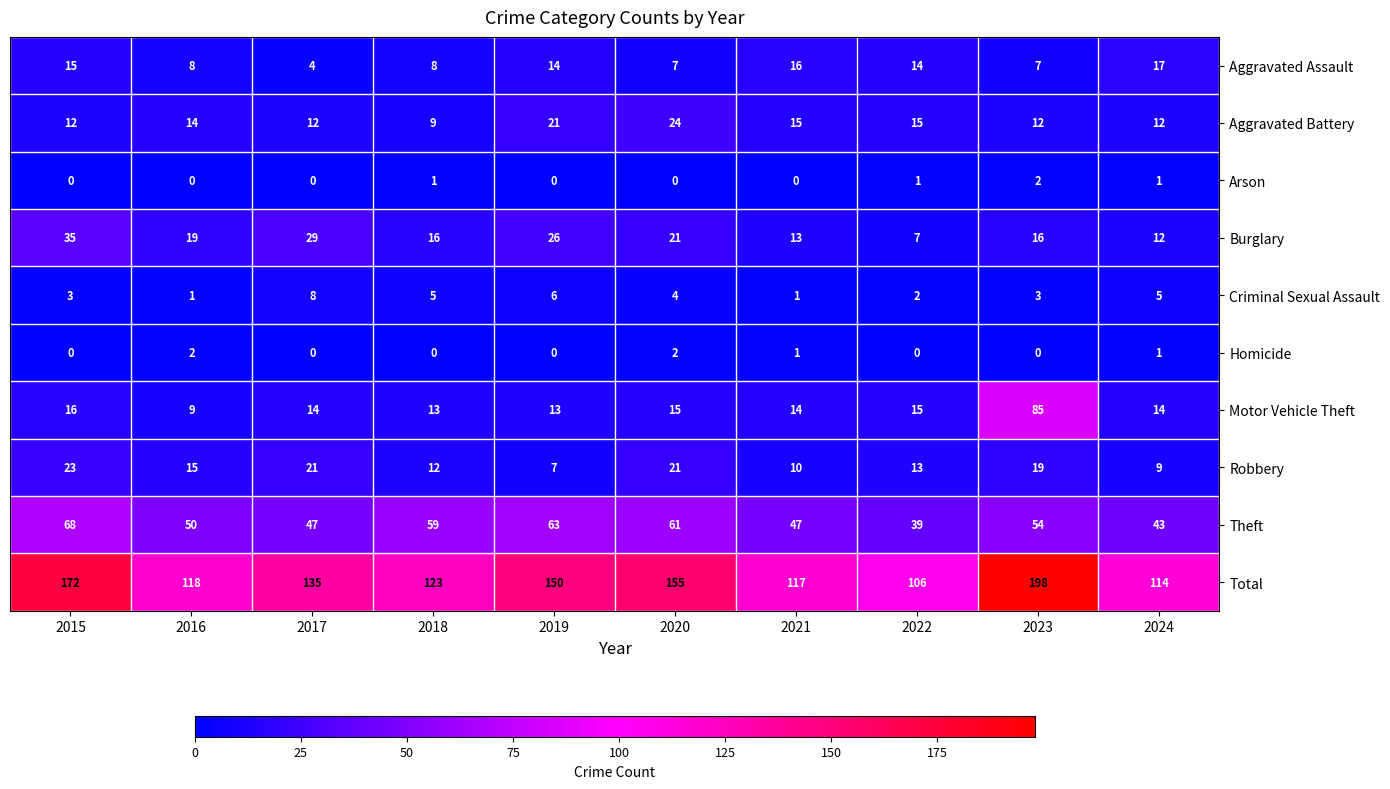

How many Criminal Sexual Assault values are between 2 and 5?

6